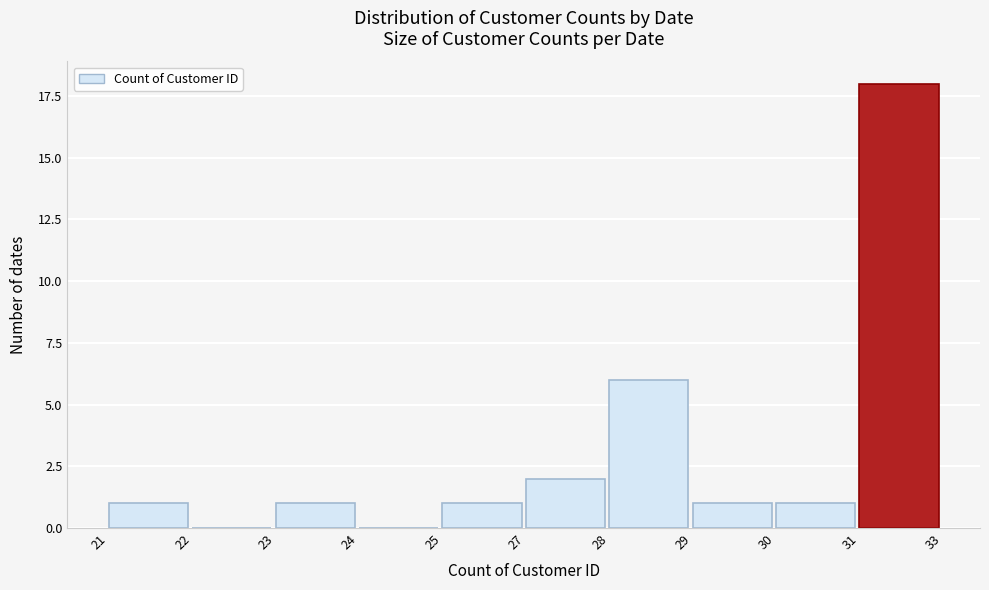

Reading right to left, transcribe all the data shown in this chart.

31=18	30=1	29=1	28=6	27=2	25=1	24=0	23=1	22=0	21=1